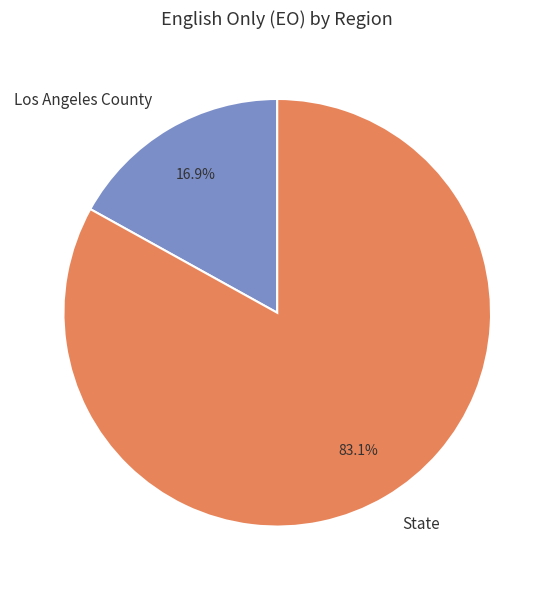

What is the largest slice in the pie chart?

State